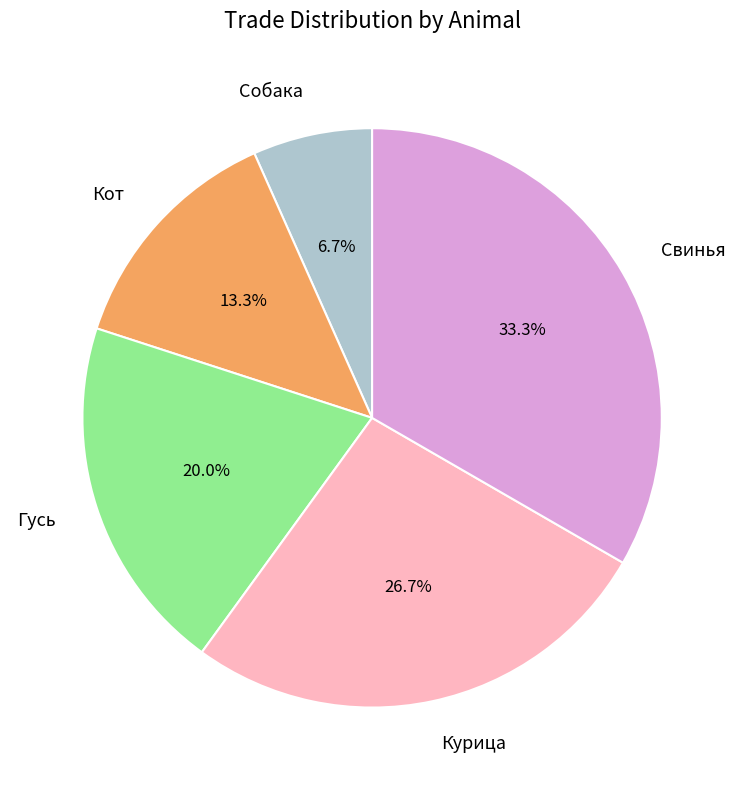

To the nearest percent, what is the combined percentage of Гусь and Кот?

33%